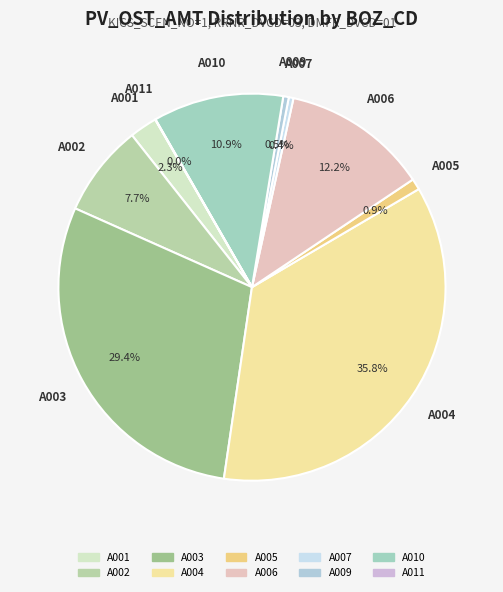

Does A003 account for over 50% of the chart?

No